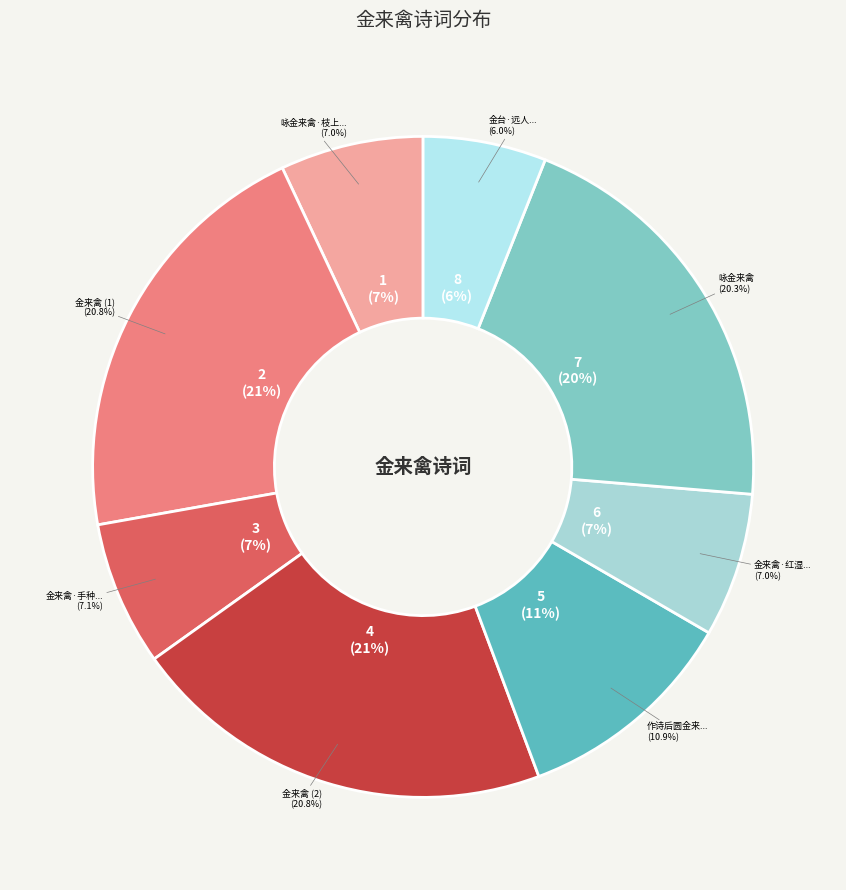

Between 金来禽·红湿华滋叶护花 and 作诗后圆金来报车从临我绣岭草堂欲追候之已无及矣复次韵以谢不敏, which is larger?

作诗后圆金来报车从临我绣岭草堂欲追候之已无及矣复次韵以谢不敏